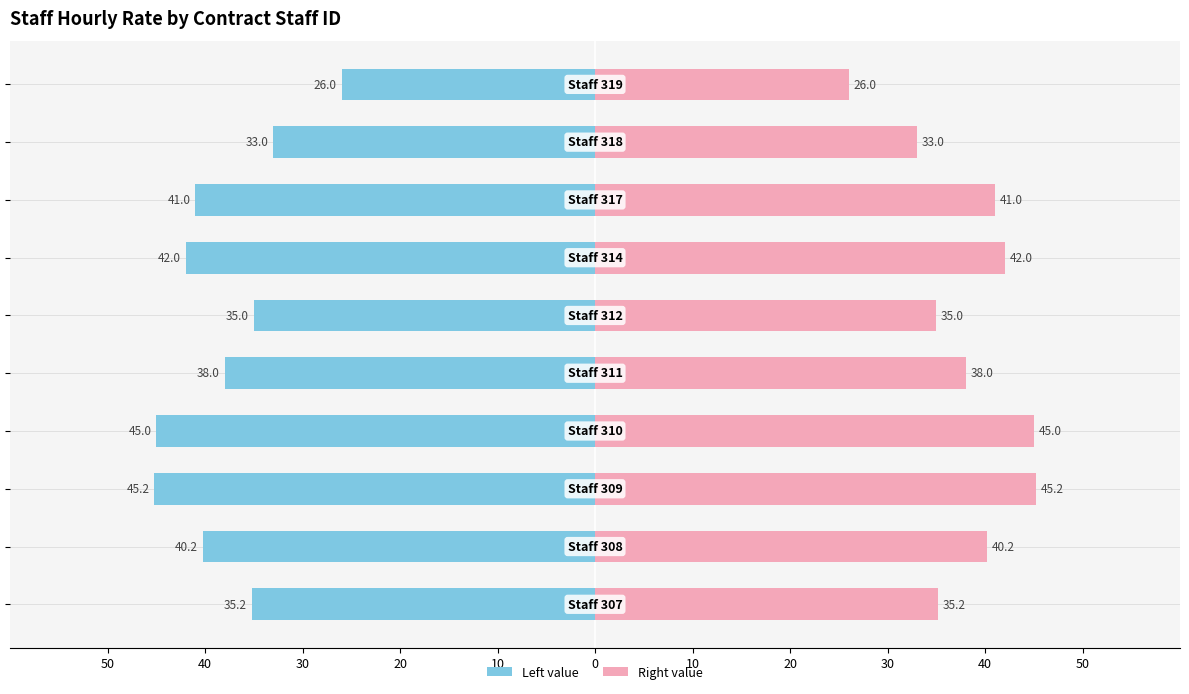

What value does the HourlyRate (left) series have at 40?

-40.2